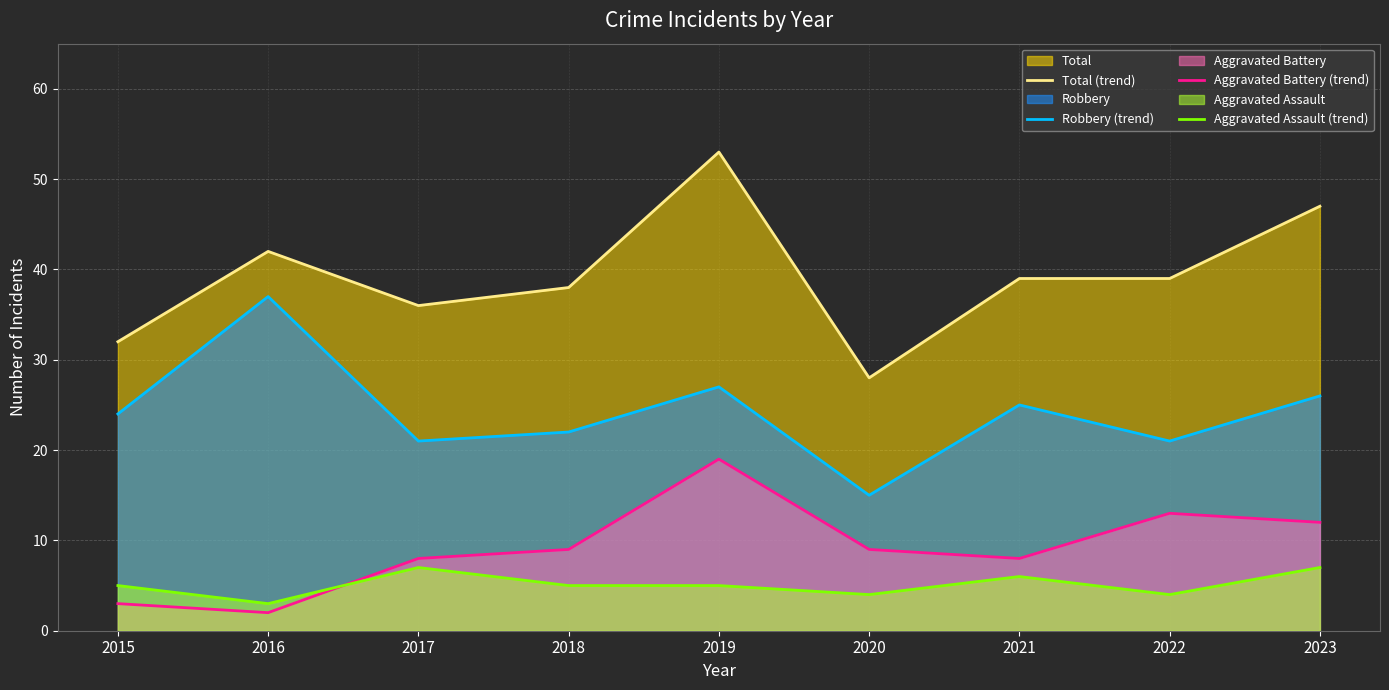

True or false: Total (trend) and Aggravated Battery (trend) cross at least once.

False